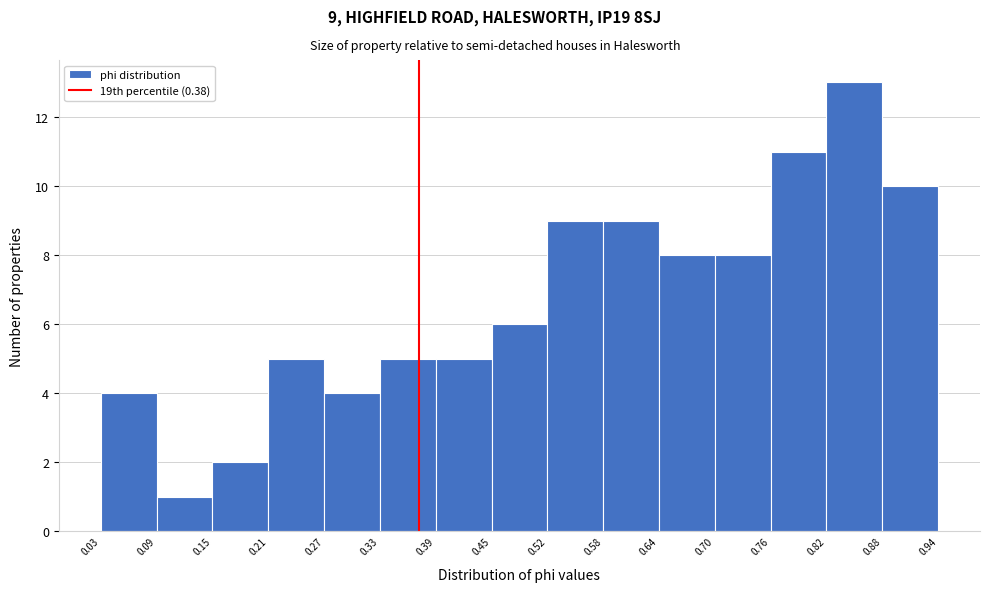

Which range on the x-axis has the tallest bar?

0.82 to 0.88